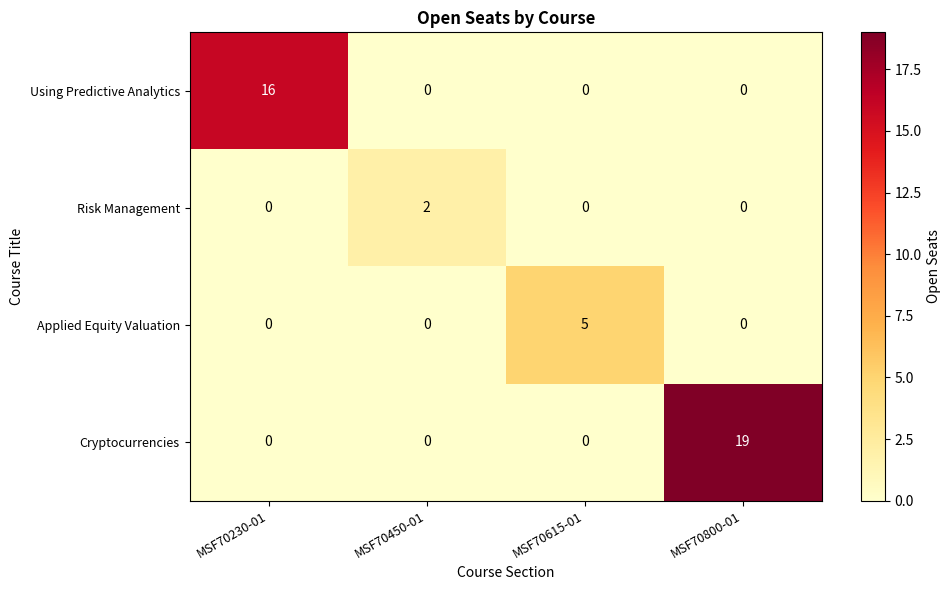

At which category does the chart reach its peak across all series?

MSF70800-01